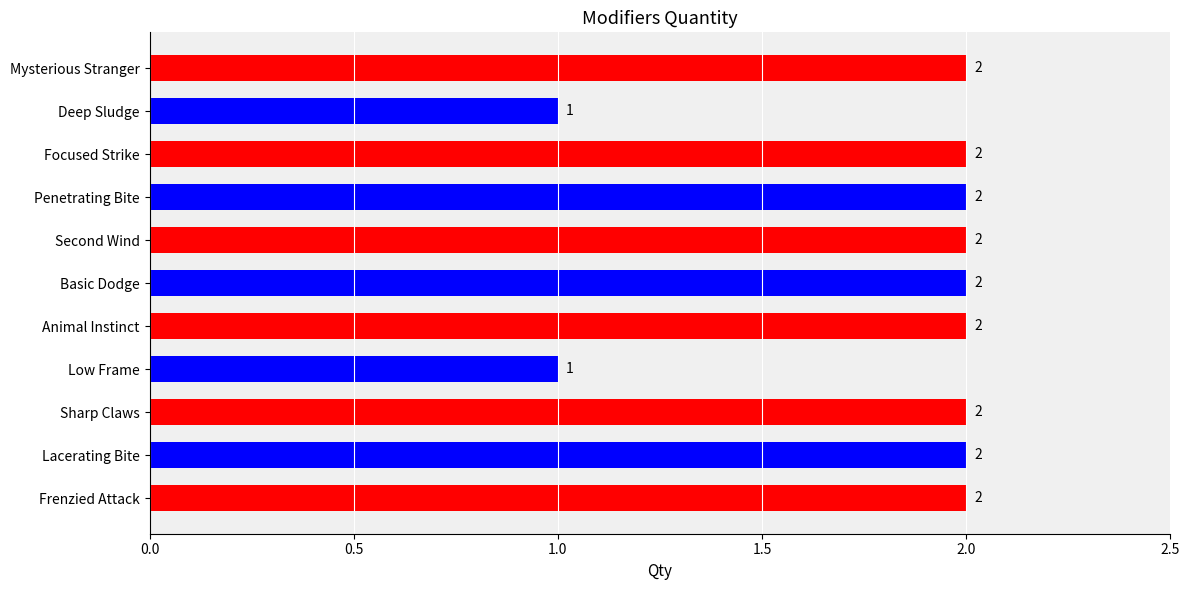

What is the minimum value shown in the chart?

1